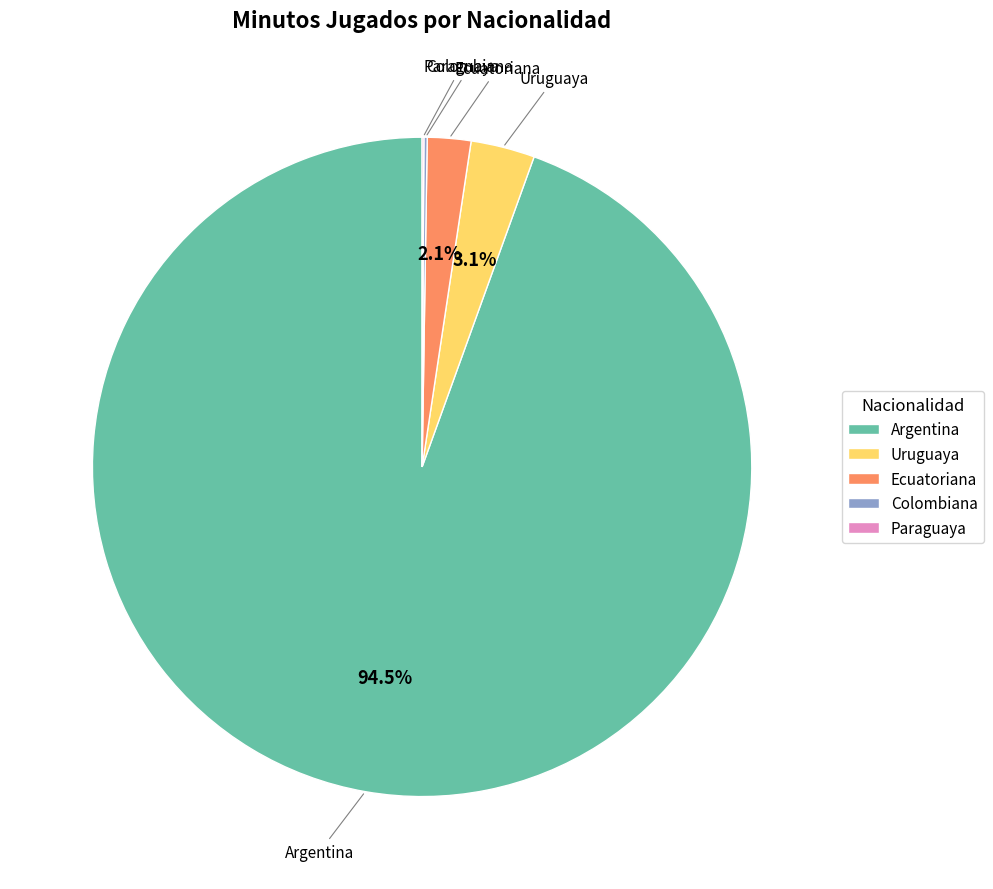

To the nearest percent, what is the difference between the largest and smallest slice percentages?

94%